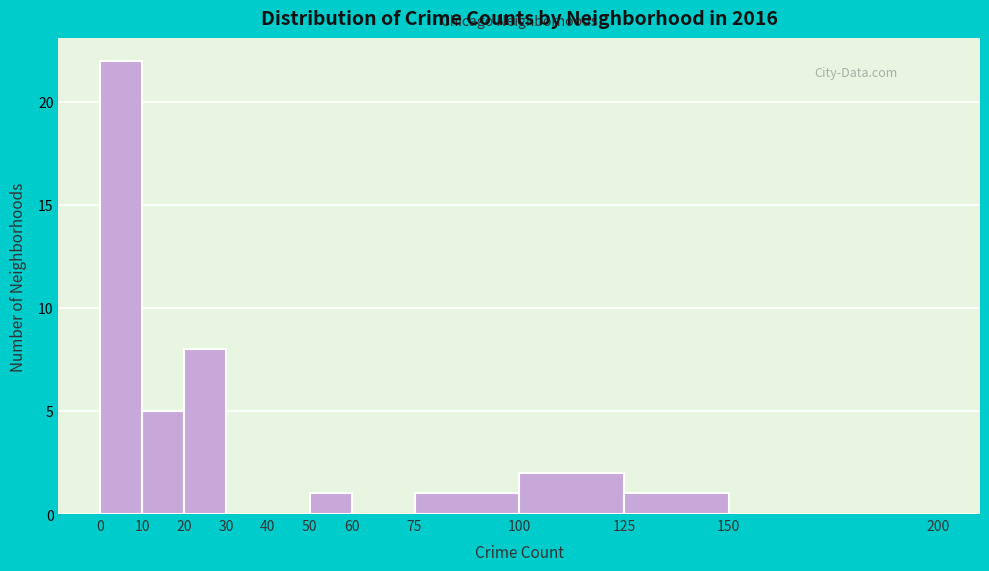

How tall is the bar that spans 20 to 30 on the x-axis? The values are not printed on the chart, so give them approximately, as read against the axis.

8